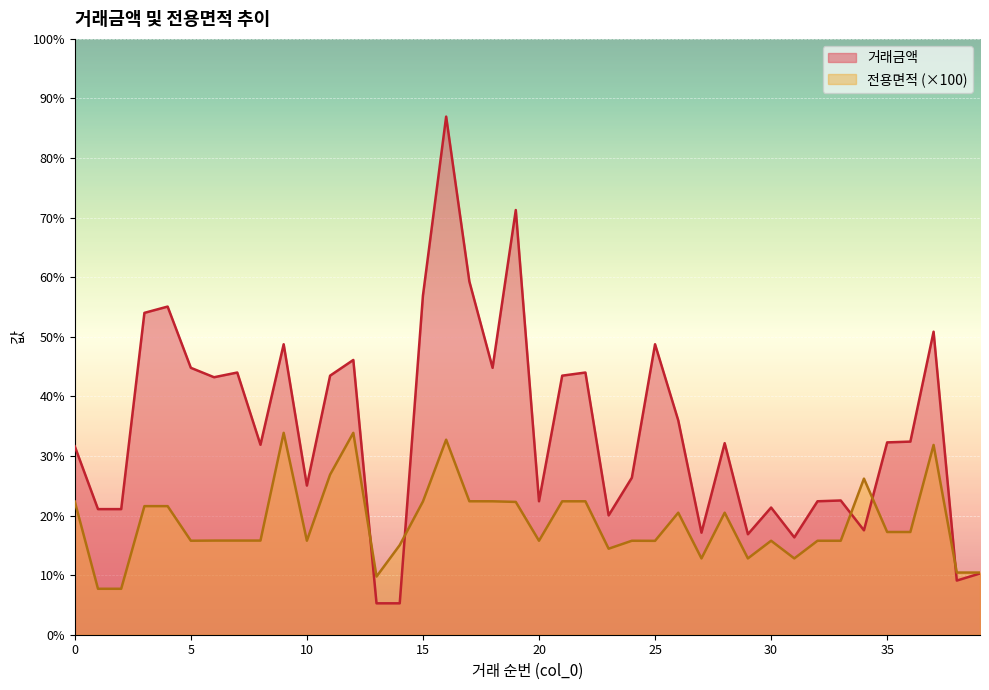

Reading left to right, transcribe all the data shown in this chart.

거래금액: 0=12000.0	1=8000.0	2=8000.0	3=20500.0	4=20900.0	5=17000.0	6=16400.0	7=16700.0	8=12100.0	9=18500.0	10=9500.0	11=16500.0	12=17500.0	13=2000.0	14=2000.0	15=21600.0	16=33000.0	17=22500.0	18=17000.0	19=27050.0	20=8500.0	21=16500.0	22=16700.0	23=7600.0	24=10000.0	25=18500.0	26=13650.0	27=6500.0	28=12200.0	29=6400.0	30=8100.0	31=6200.0	32=8500.0	33=8550.0	34=6650.0	35=12250.0	36=12300.0	37=19300.0	38=3450.0	39=3900.0
전용면적: 0=8483.9	1=2926.4	2=2926.4	3=8189.8	4=8189.8	5=5986.8	6=5995.8	7=5996.5	8=5995.8	9=12858.5	10=5988.4	11=10198.4	12=12858.5	13=3705.0	14=5708.0	15=8485.8	16=12422.7	17=8499.6	18=8497.8	19=8459.0	20=5985.0	21=8497.8	22=8497.8	23=5478.0	24=5985.0	25=5980.0	26=7772.0	27=4860.0	28=7772.0	29=4860.0	30=5985.0	31=4860.0	32=5985.0	33=5985.0	34=9942.0	35=6543.1	36=6543.1	37=12087.4	38=3960.0	39=3960.0